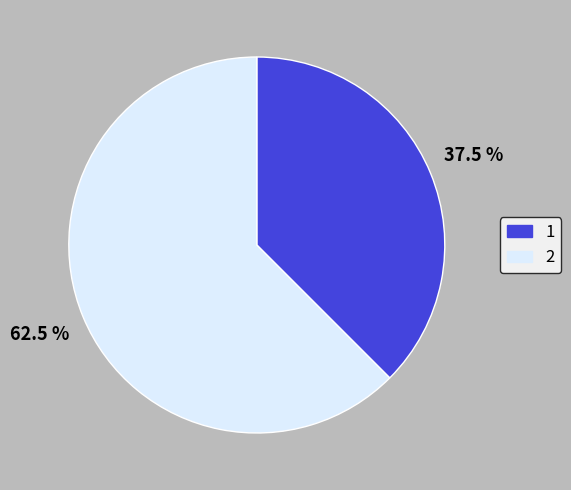

Rank the categories by value from highest to lowest.

2, 1